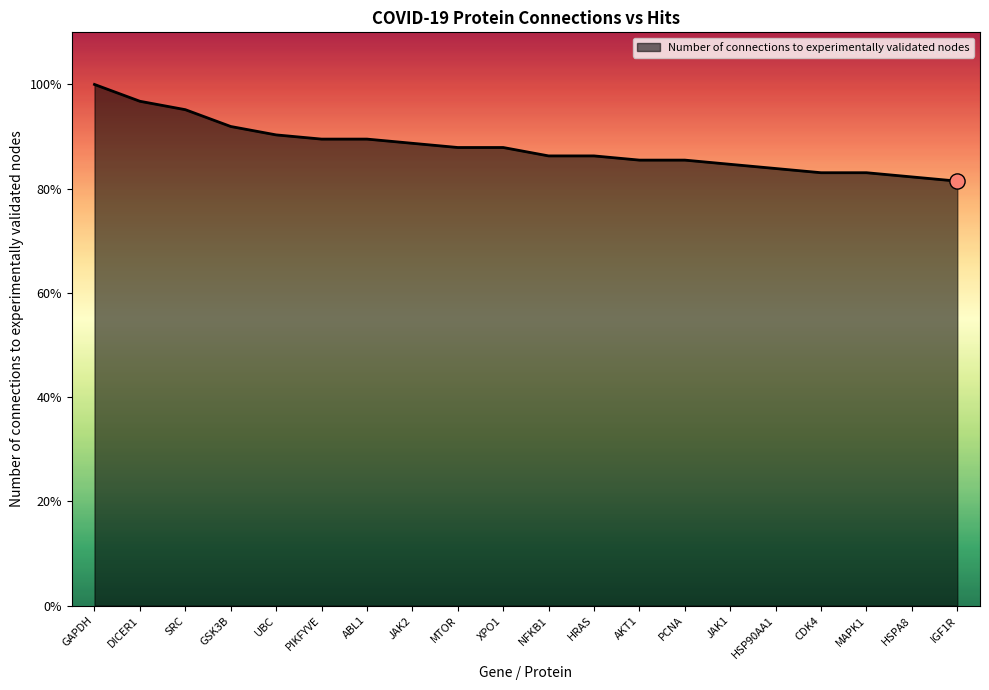

Between SRC and UBC, which is larger?

SRC